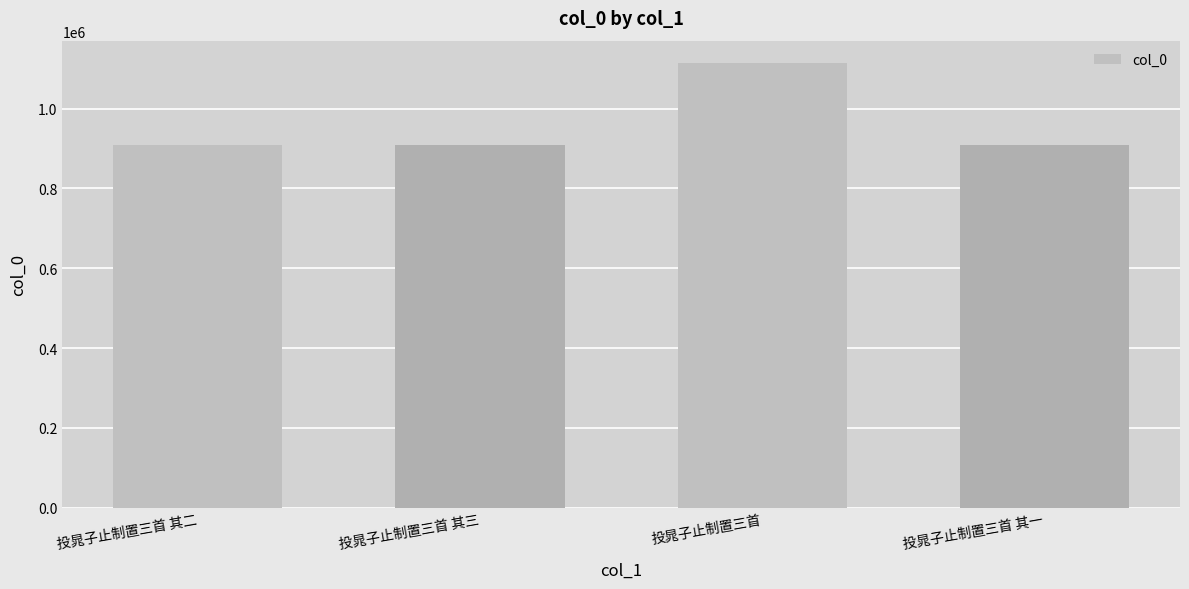

What is the change in value from 投晁子止制置三首 其二 to 投晁子止制置三首 其一?

+1